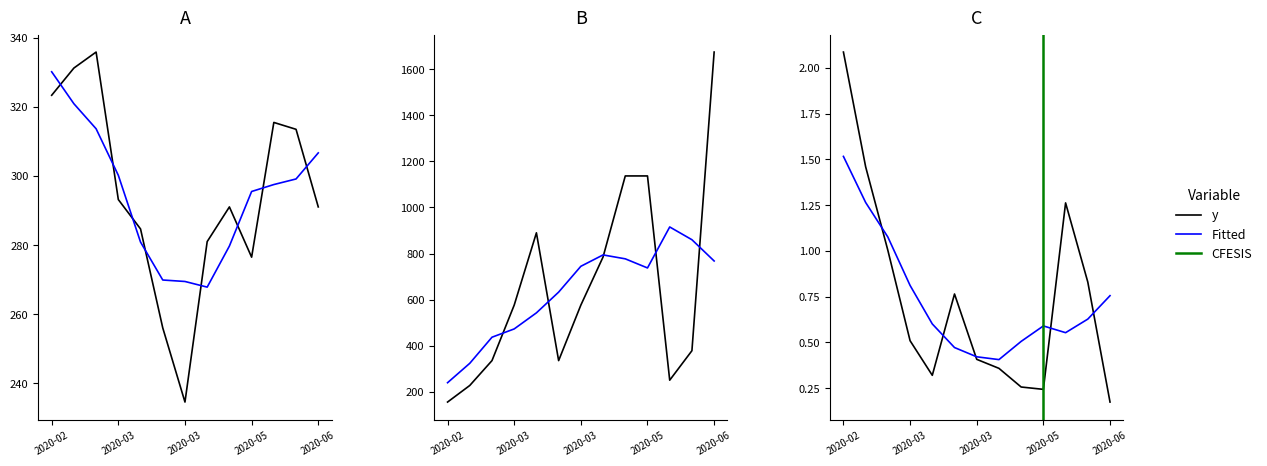

What is the difference between the price values at 2020-06-22 and 2020-03-09?

28.9